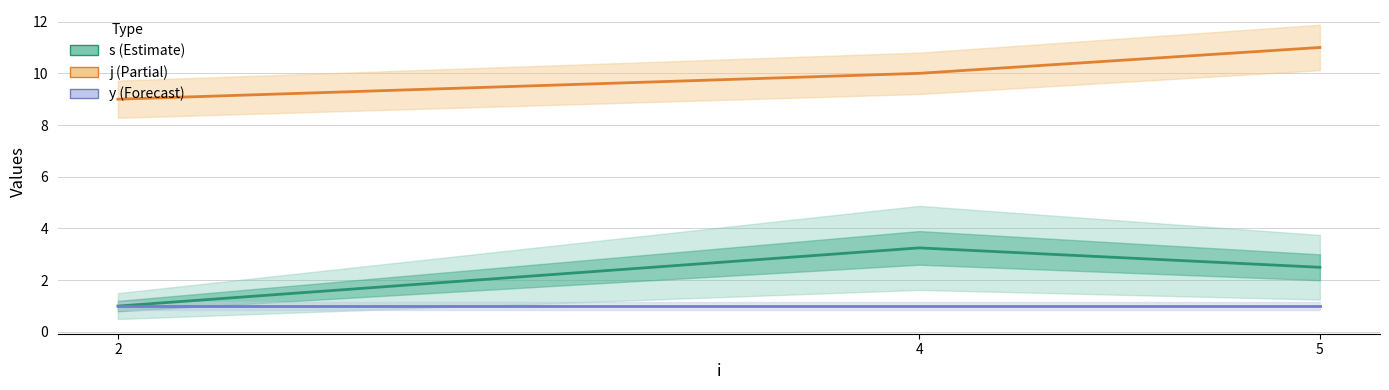

At which label does j reach its minimum?

2